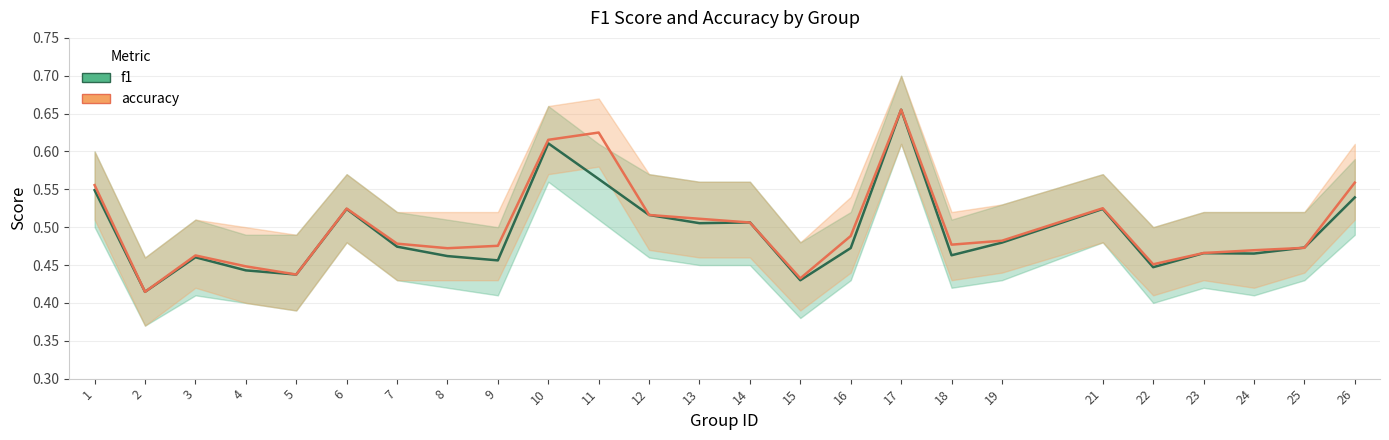

True or false: f1 and accuracy cross at least once.

True